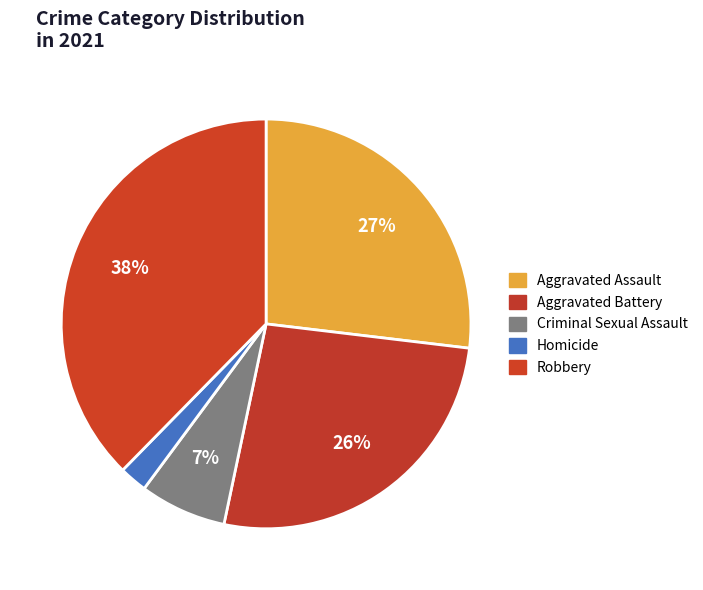

To the nearest percent, what is the difference between the Aggravated Assault and Criminal Sexual Assault slice percentages?

20%